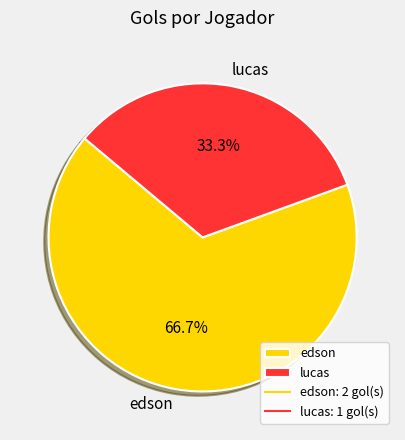

To the nearest percent, what is the average slice percentage?

50%